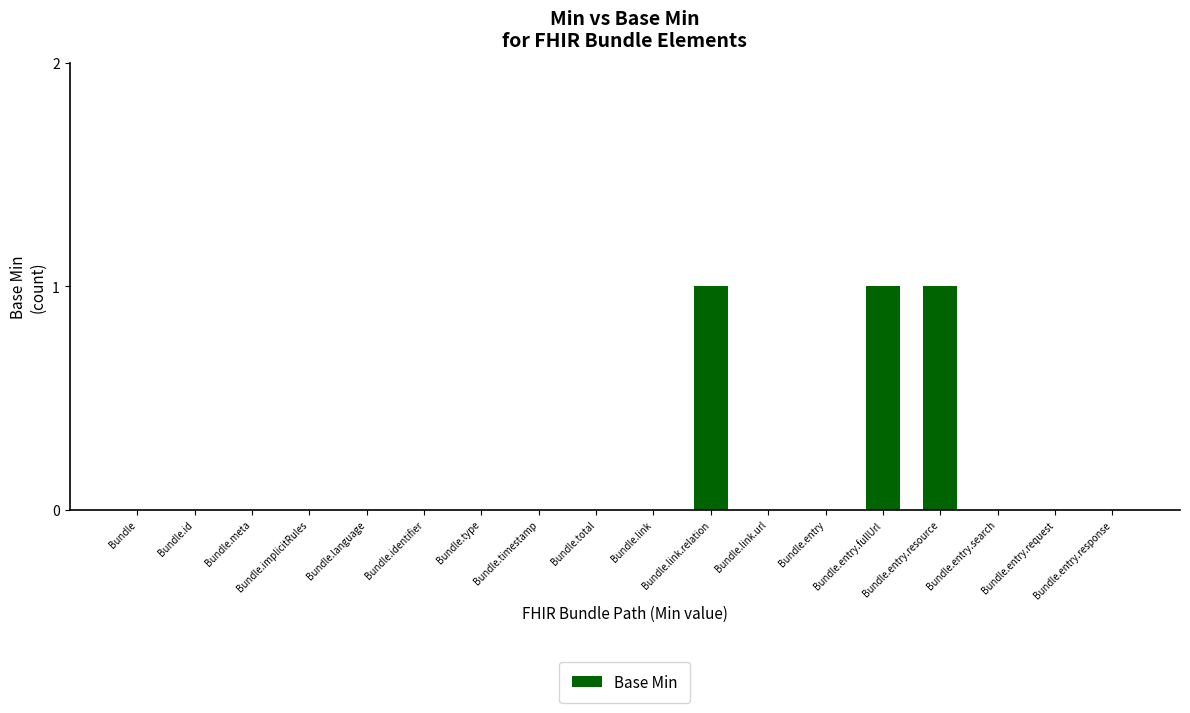

What is the sum of all values?

3